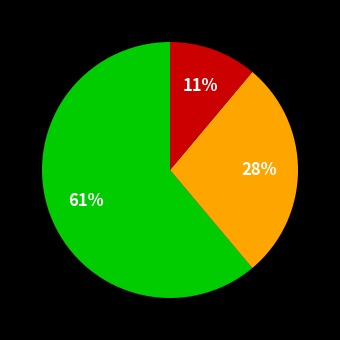

Is there any slice that represents more than half of the pie?

Yes